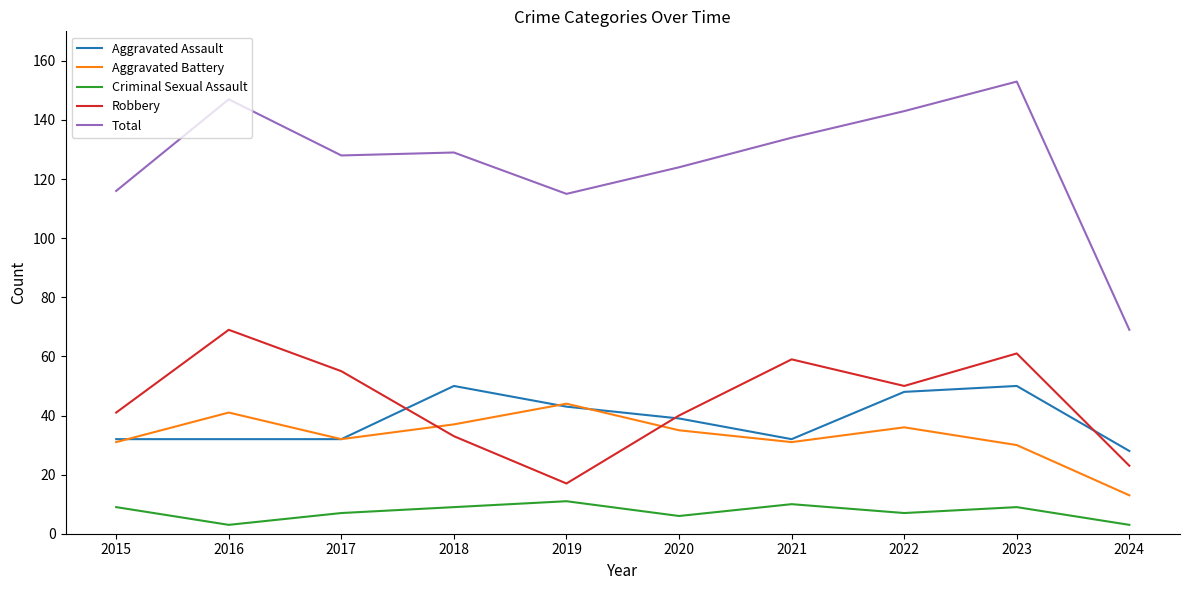

At which label does Aggravated Battery reach its minimum?

2024